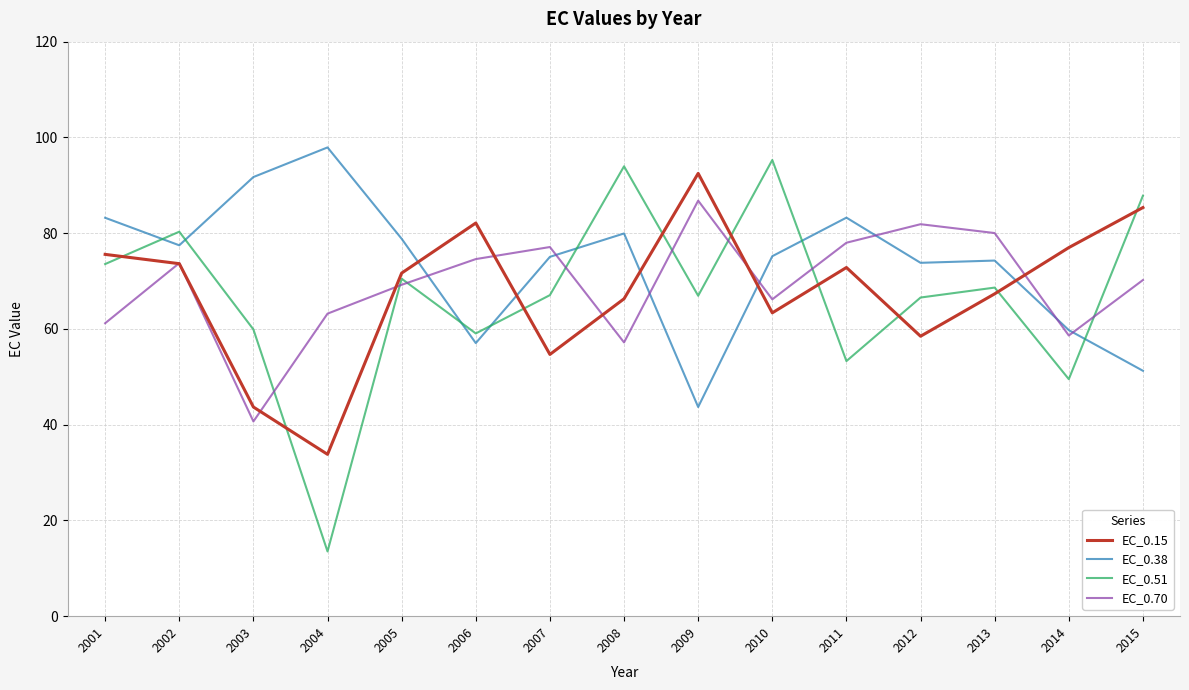

Which series has the widest spread of values?

EC_0.51